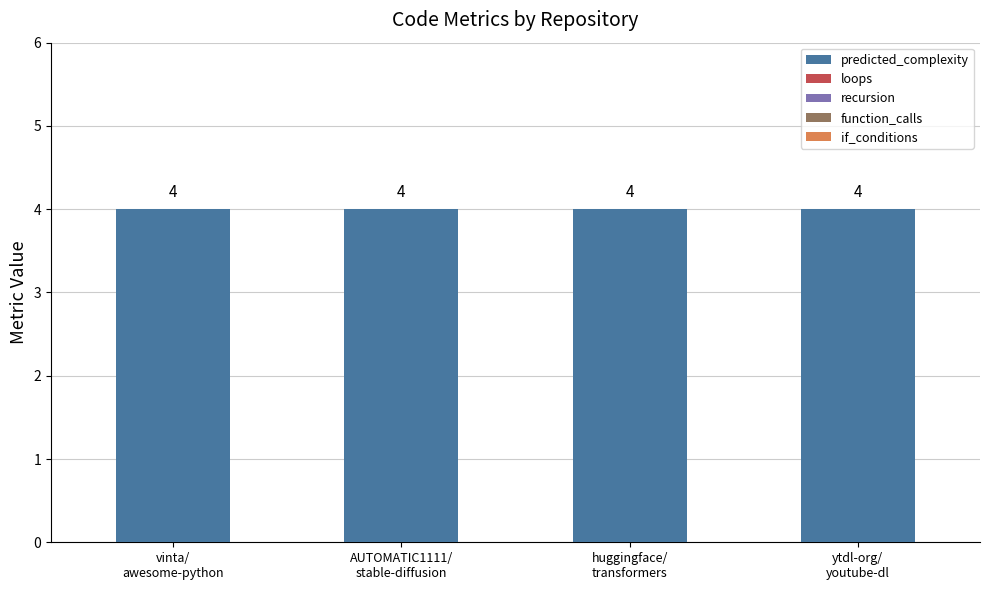

The value of loops at ytdl-org/
youtube-dl is 0. True or false?

True